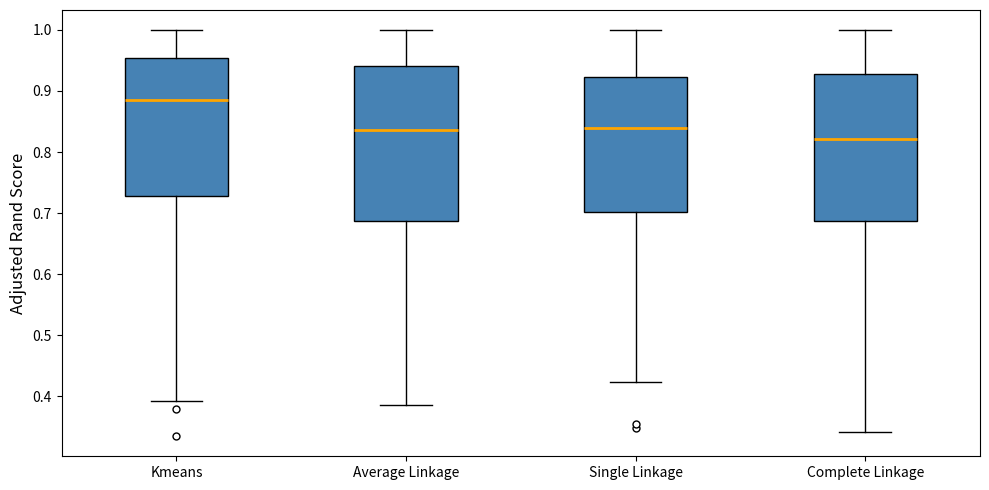

Comparing the boxes themselves (not the whiskers), which one is the tallest?

Average Linkage